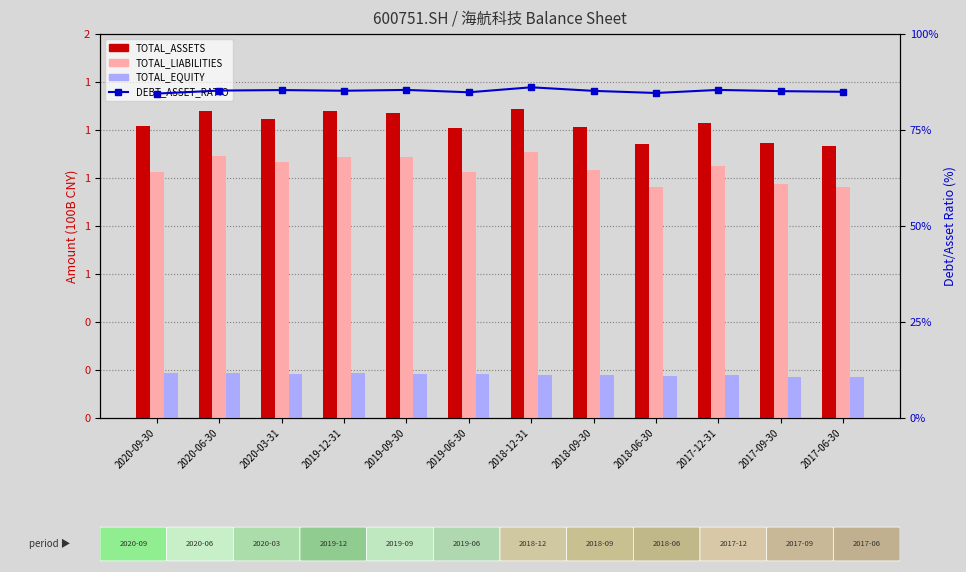

Between 2020-06-30 and 2019-09-30, which series saw the biggest shift?

TOTAL_ASSETS